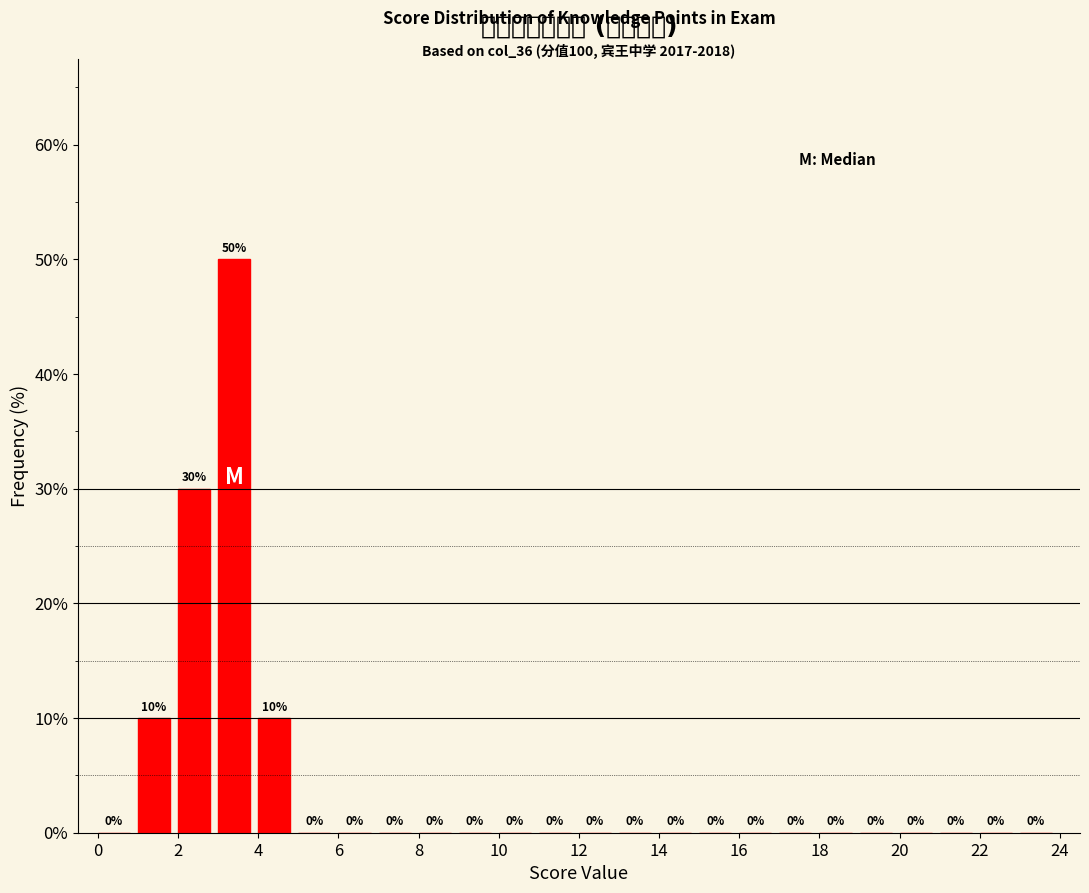

Over which range of the x-axis is the bar tallest?

3 to 4